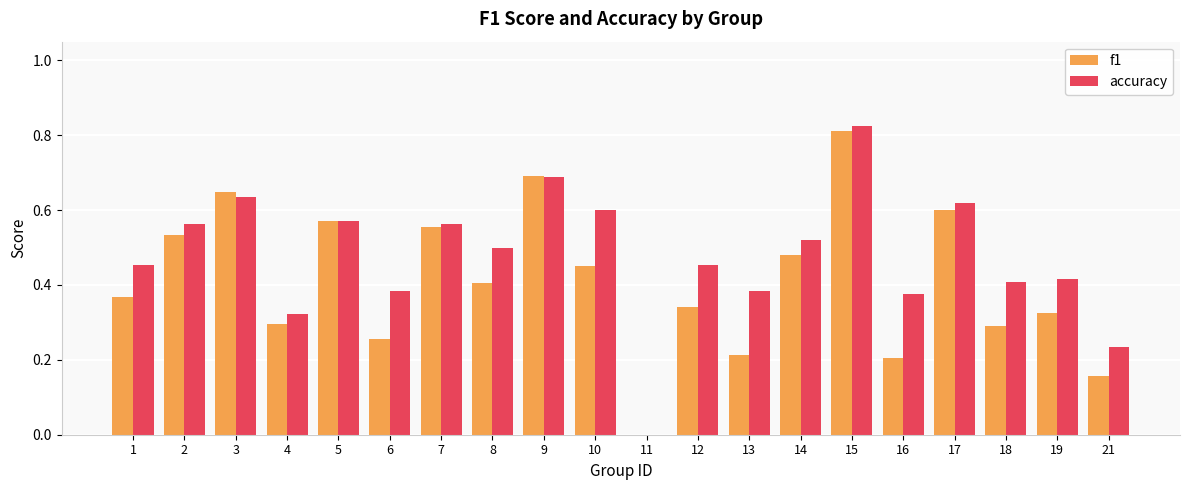

Where is f1 nearest to the value 0?

11